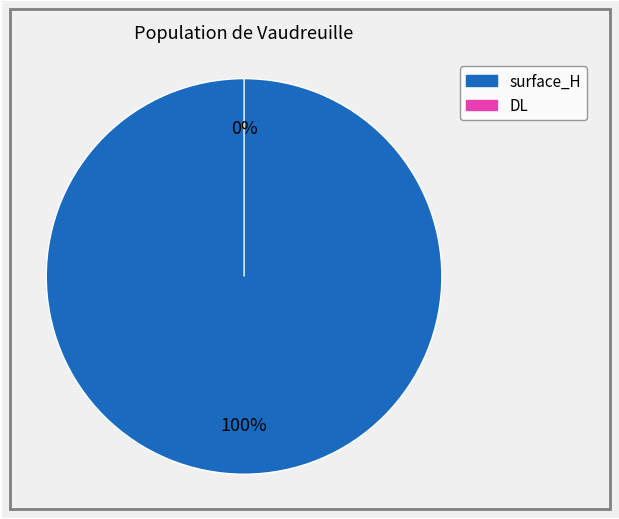

Which category has the smallest portion of the pie?

DL